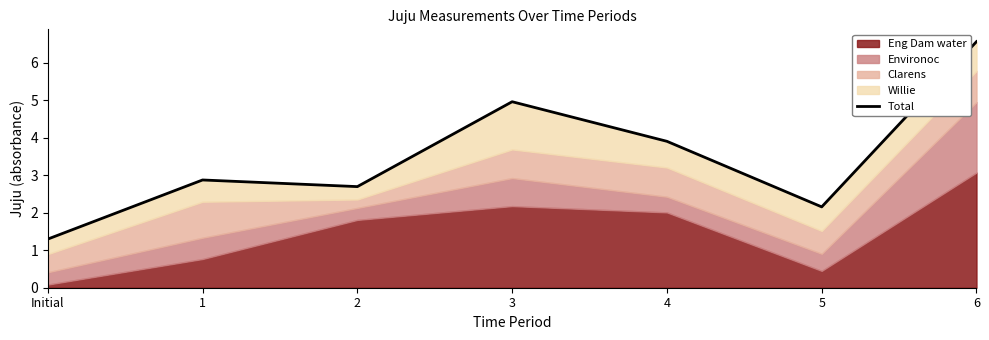

Where is the first local minimum?

2